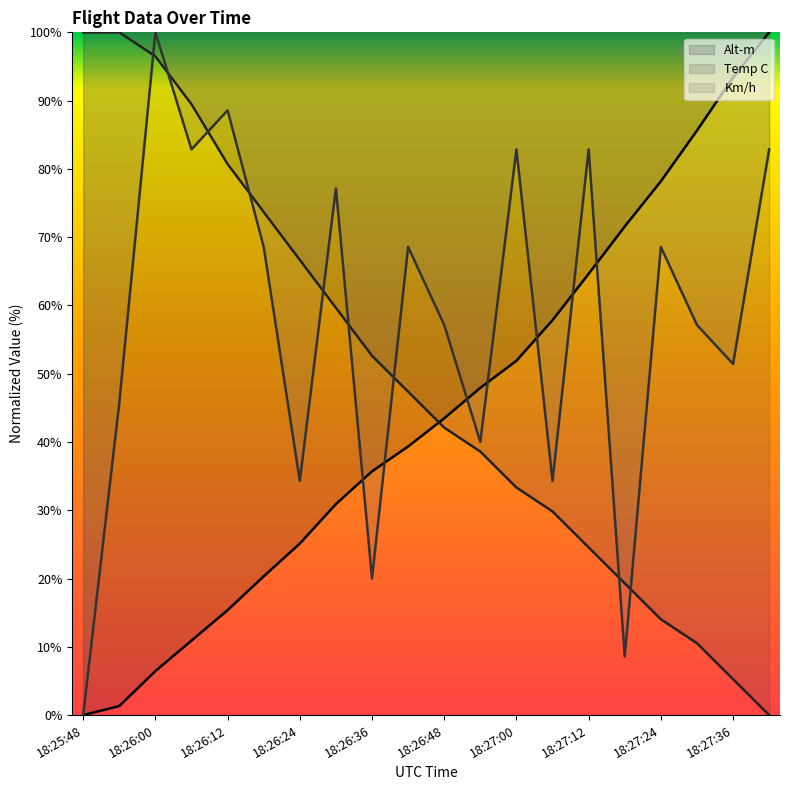

What is the value of the Km/h point at the 2nd from the left?

45.7